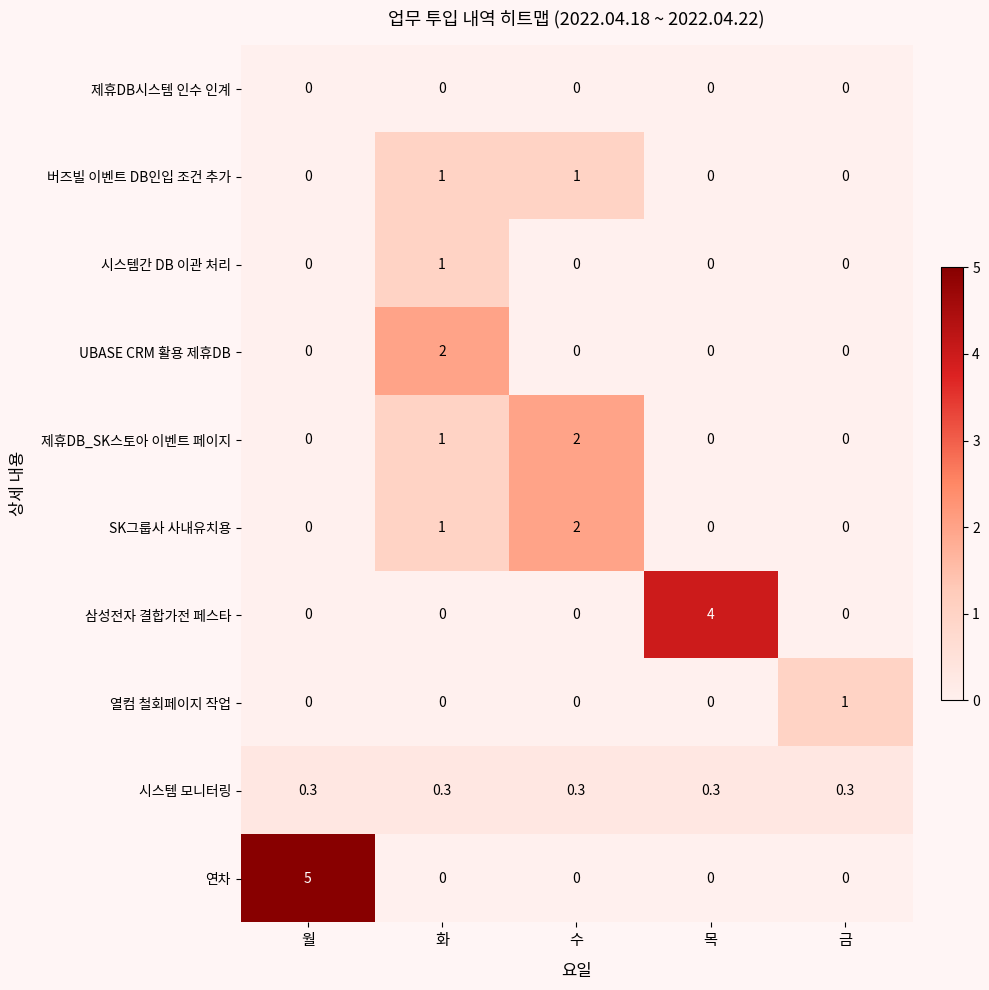

What is the total value across all series at 금?

1.3